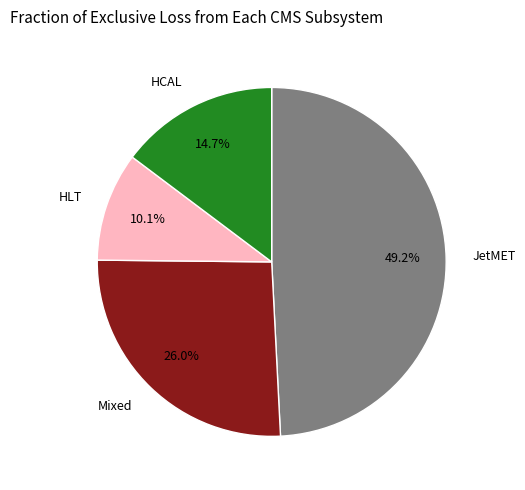

Is there a majority slice in this chart?

No